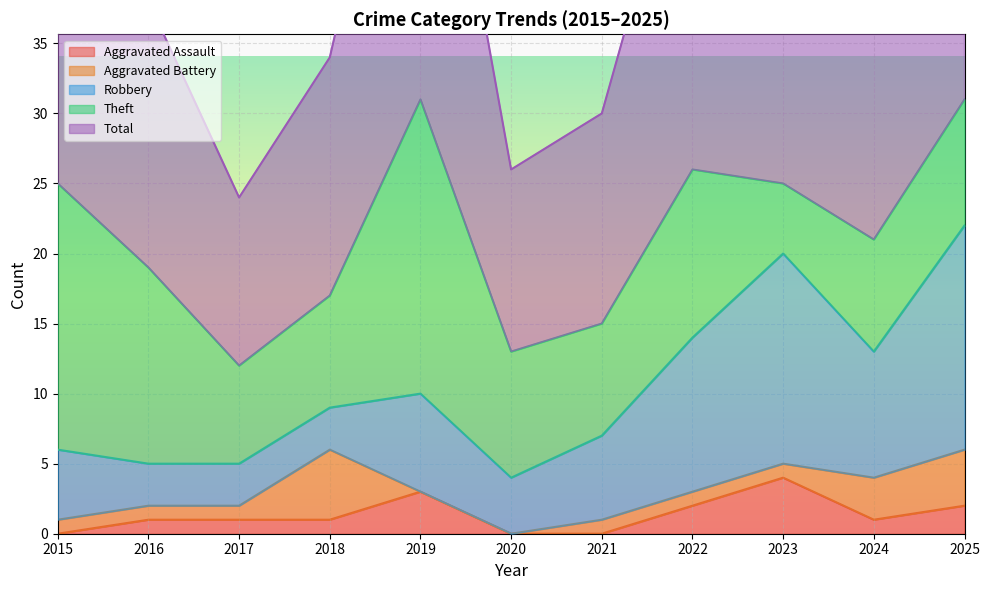

What is the difference between the highest and lowest values at 2024?

20